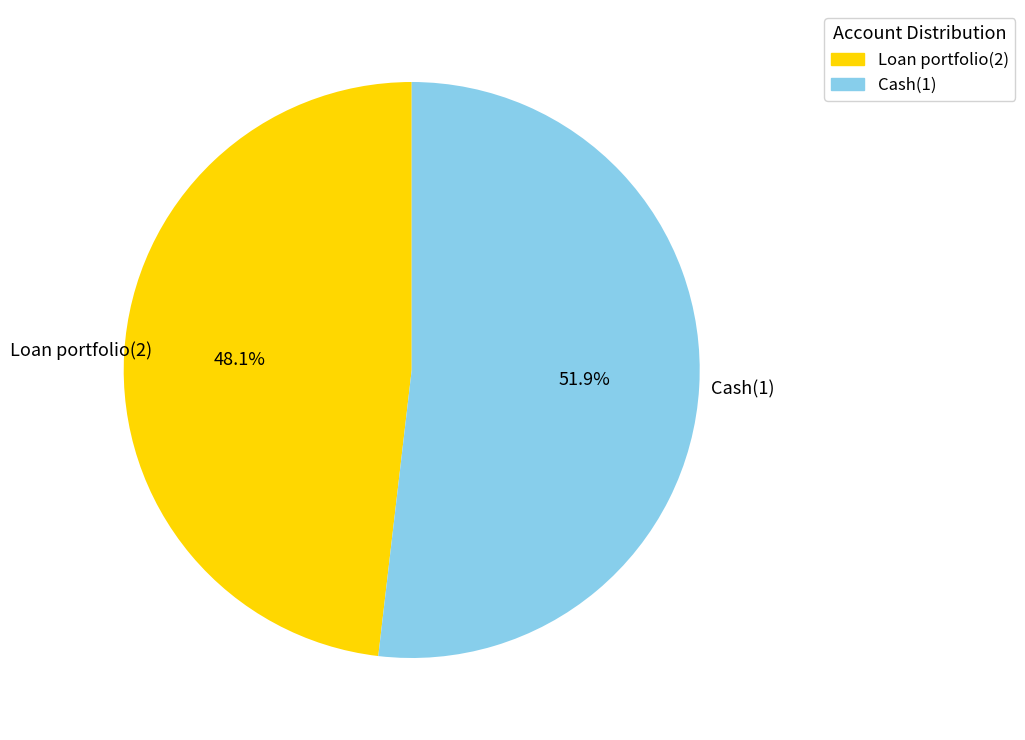

To the nearest percent, what is the average slice percentage?

50%